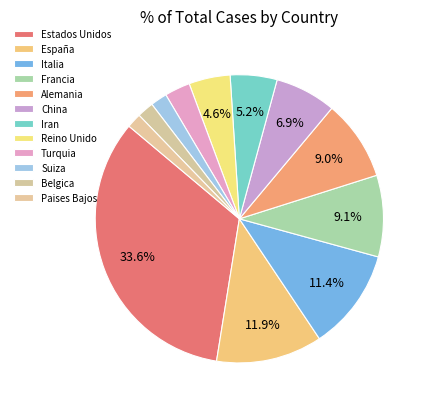

Is China the majority of the pie?

No